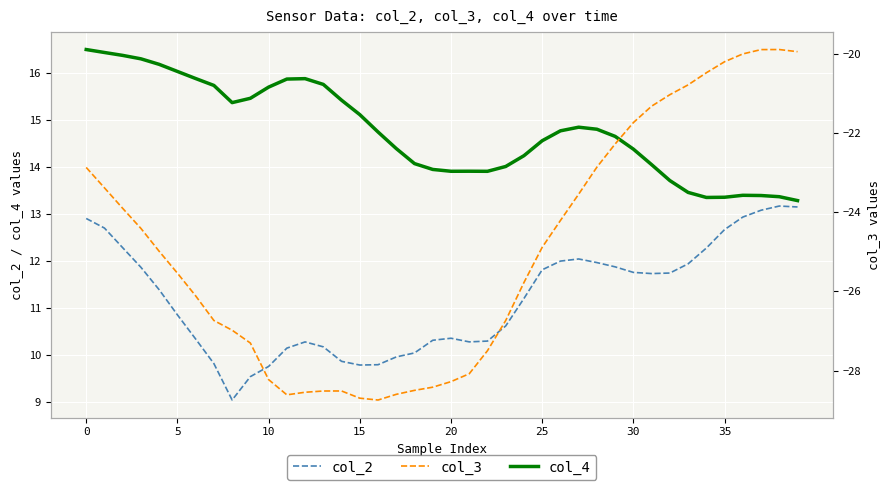

True or false: col_3 and col_4 intersect in this chart.

False